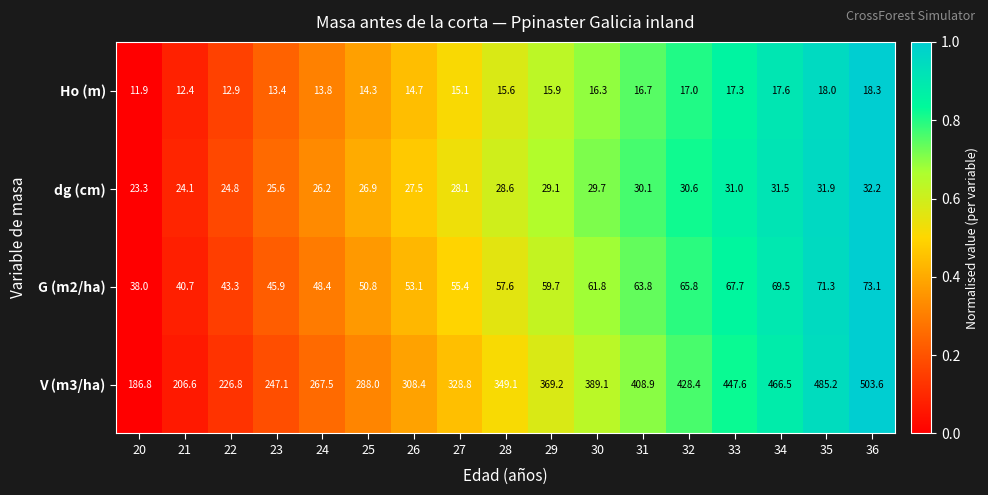

The value of G (m2/ha) at 22 is 66.3. True or false?

False